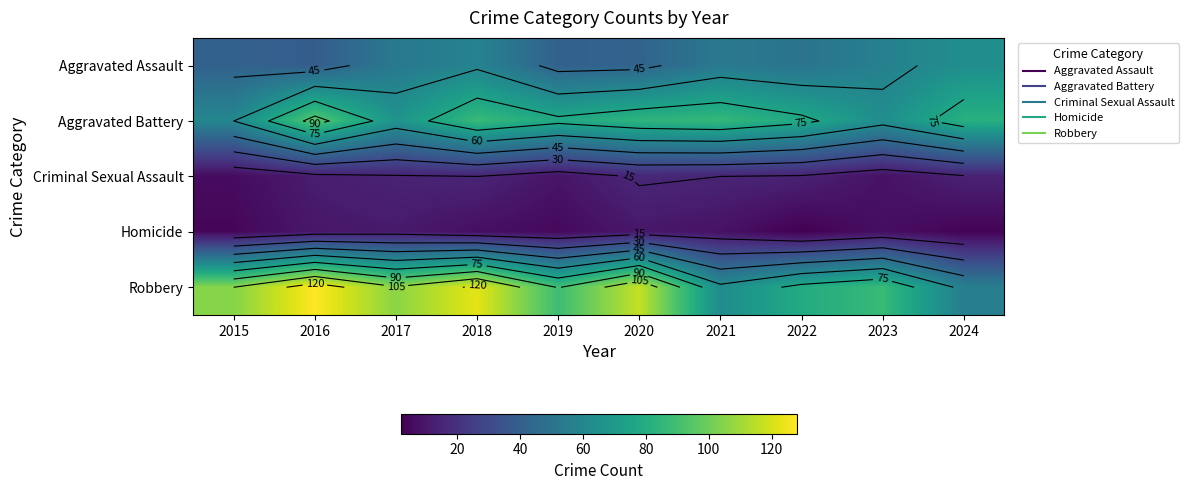

Which series has the largest total across all categories?

Robbery